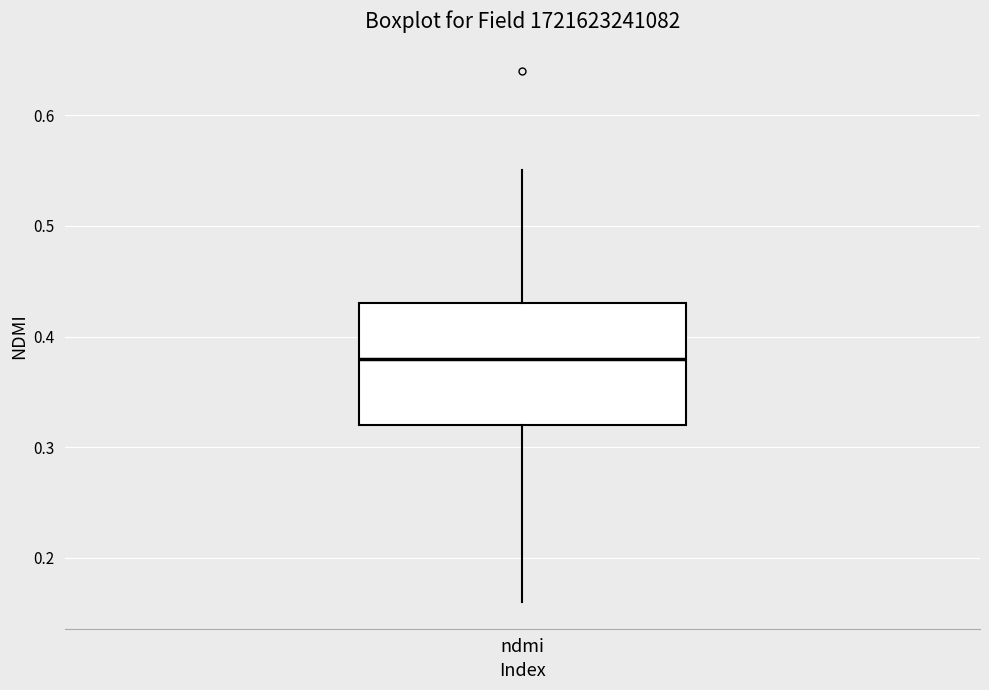

Transcribe this box plot: give where the median line is, the range the box spans, and where the two whiskers end, as read against the y-axis. The values are not printed on the chart, so give them approximately, as read against the axis.

median 0.38, box 0.32 to 0.43, whiskers 0.16 to 0.55